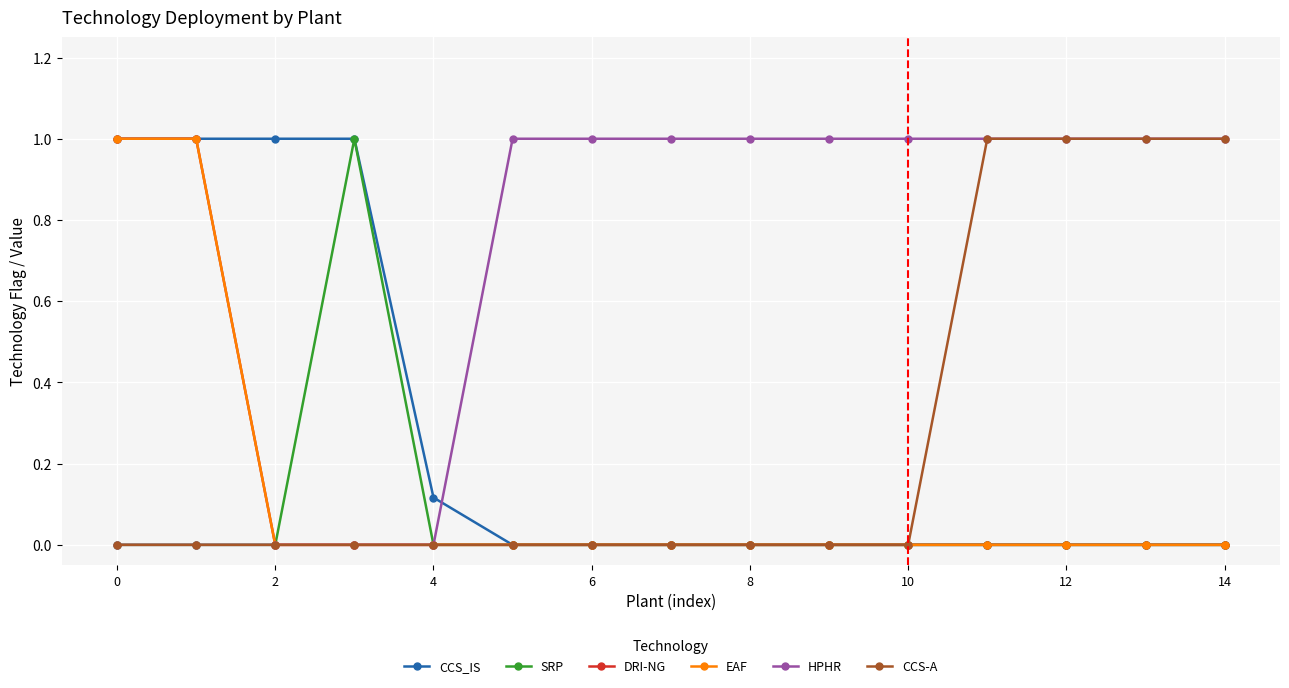

Does the chart have visible grid lines?

Yes